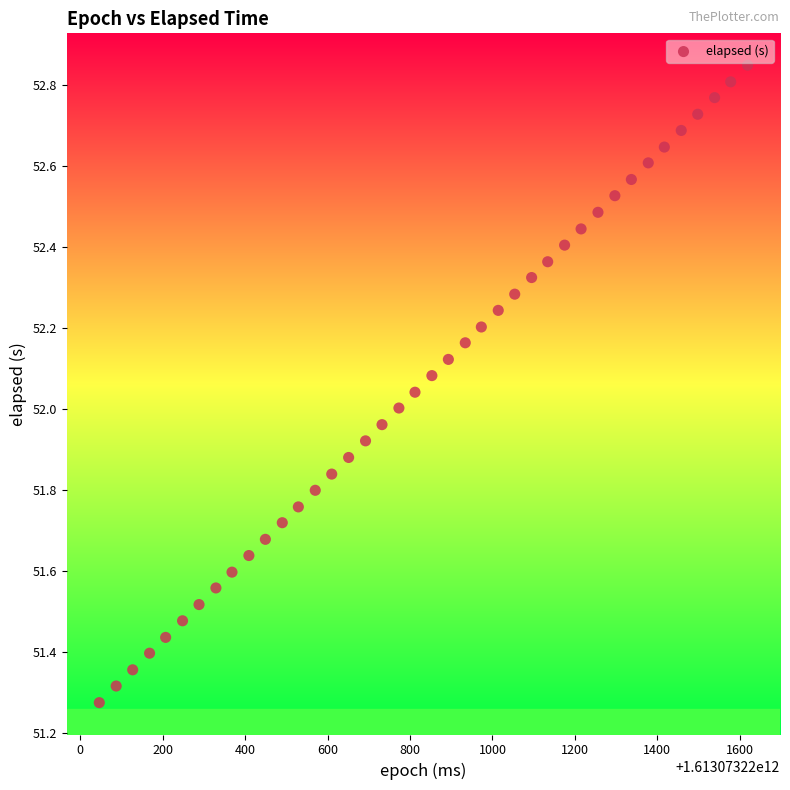

What is the range of Y values (max minus min)?

1.6